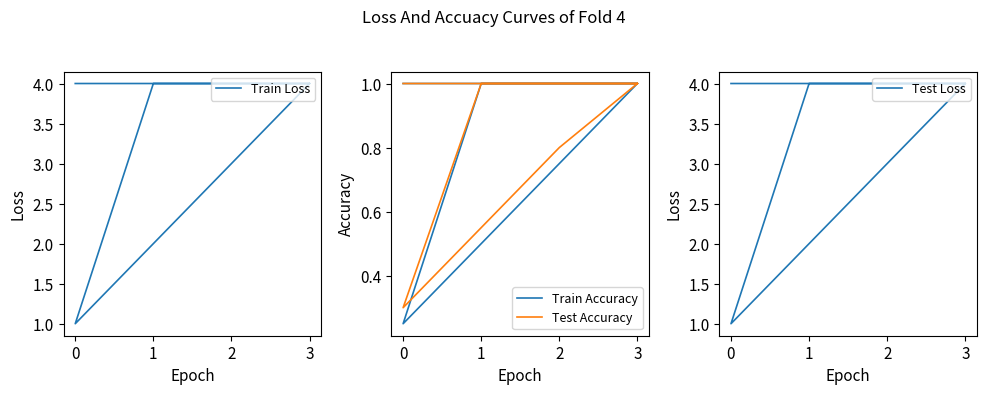

How many data points in Test Accuracy are less than 1?

2